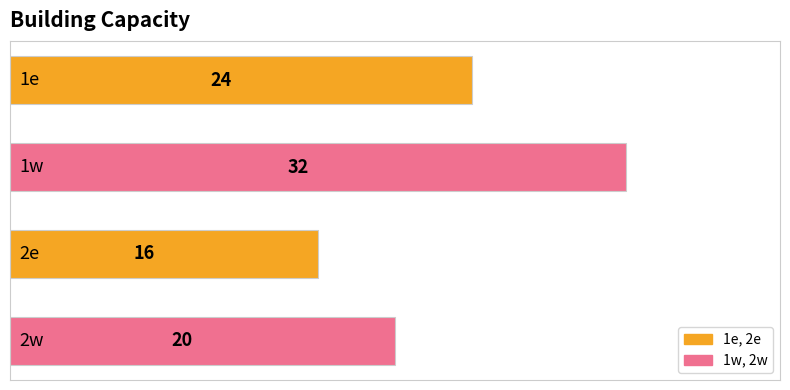

What is the value of the 2nd bar from the top?

32